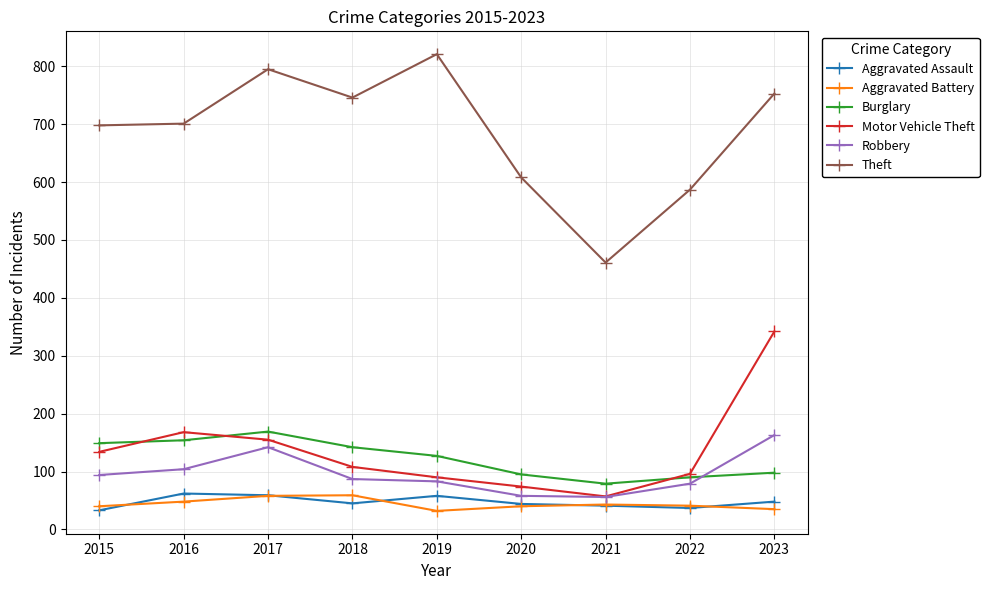

How many data points does each series have?

9